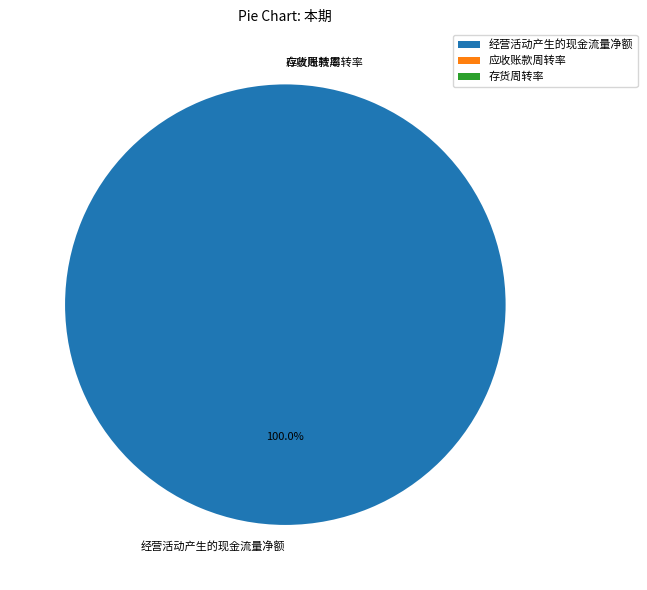

Is there any slice that represents more than half of the pie?

Yes